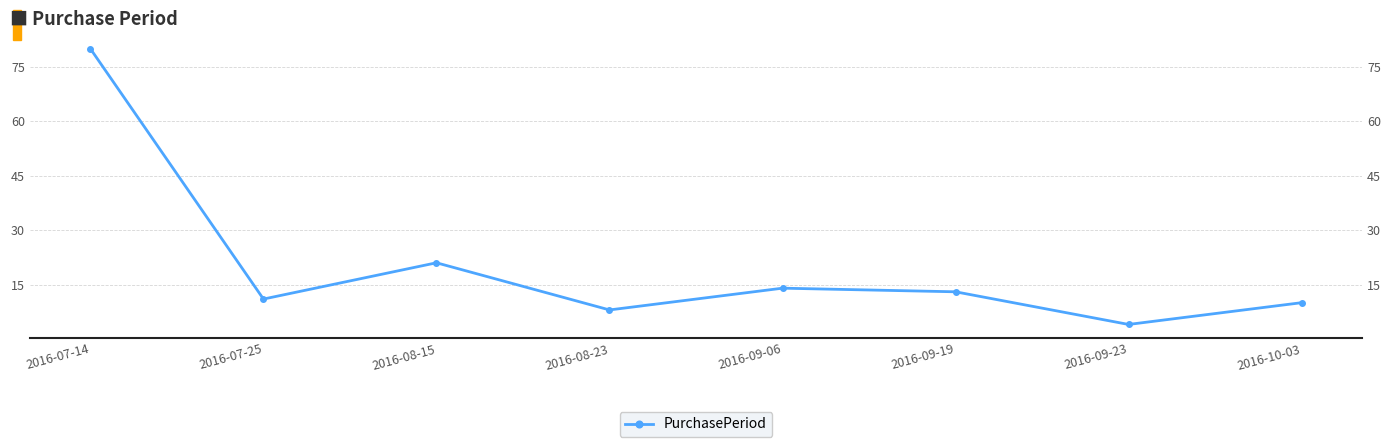

What is the sum of the values at 2016-09-19 and 2016-08-23?

21